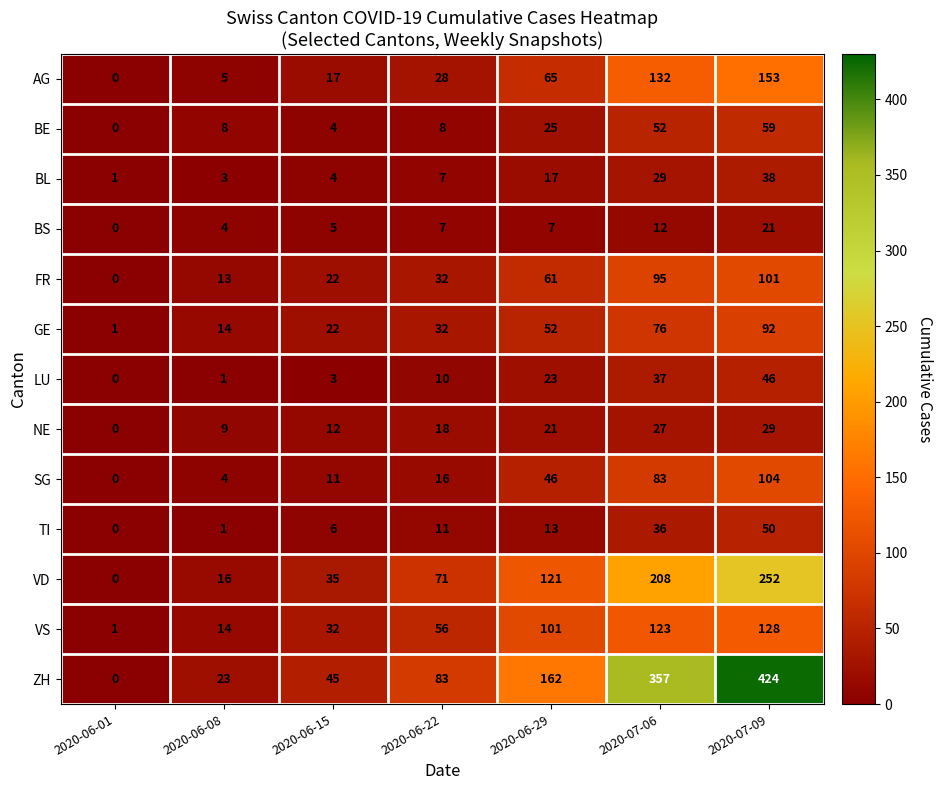

What is the spread (max minus min) of values at 2020-06-08?

22